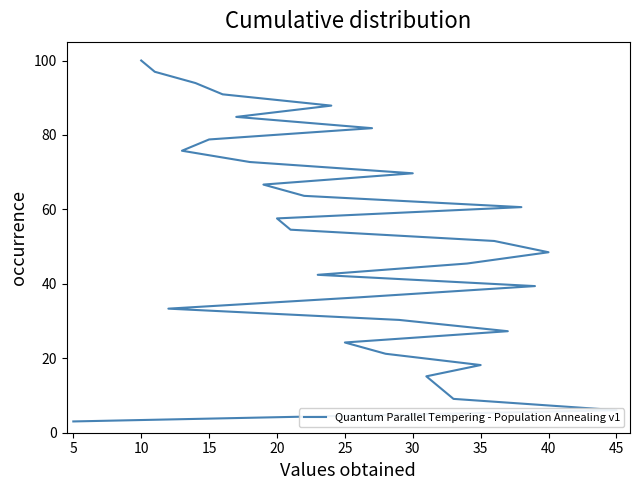

Which has a higher value, 40 or 20?

20